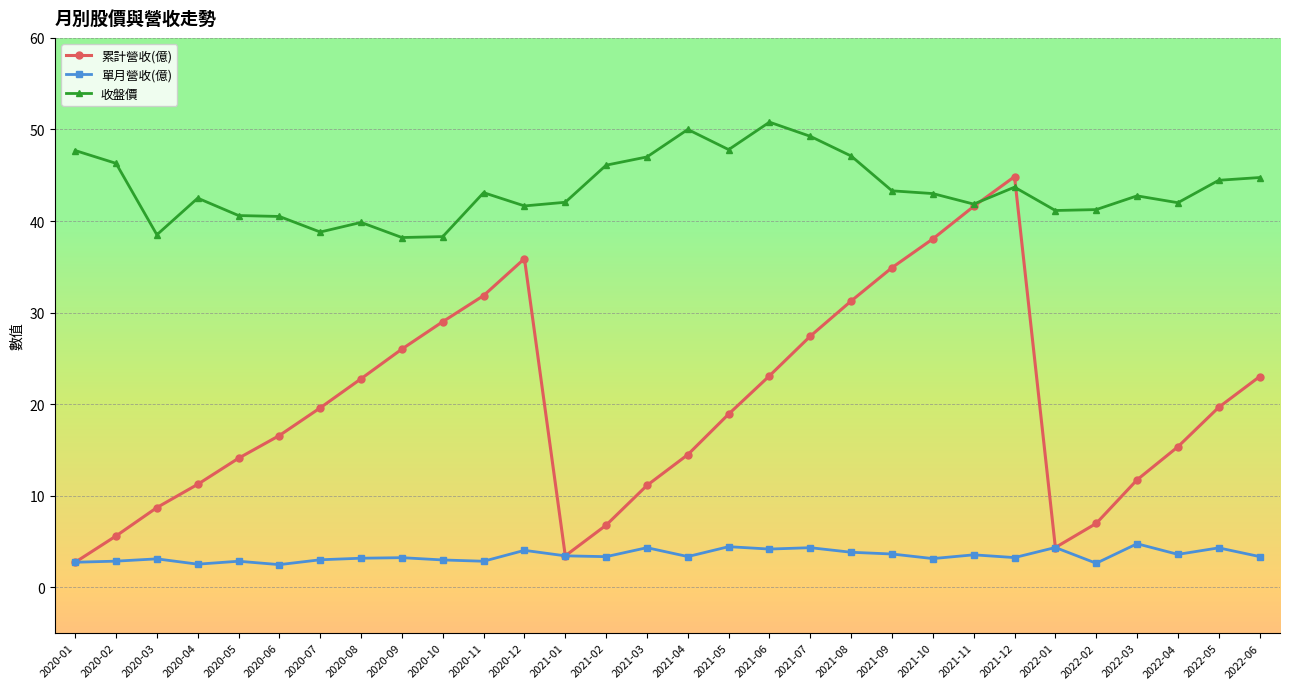

At which category is the sum across all series the highest?

2021-12